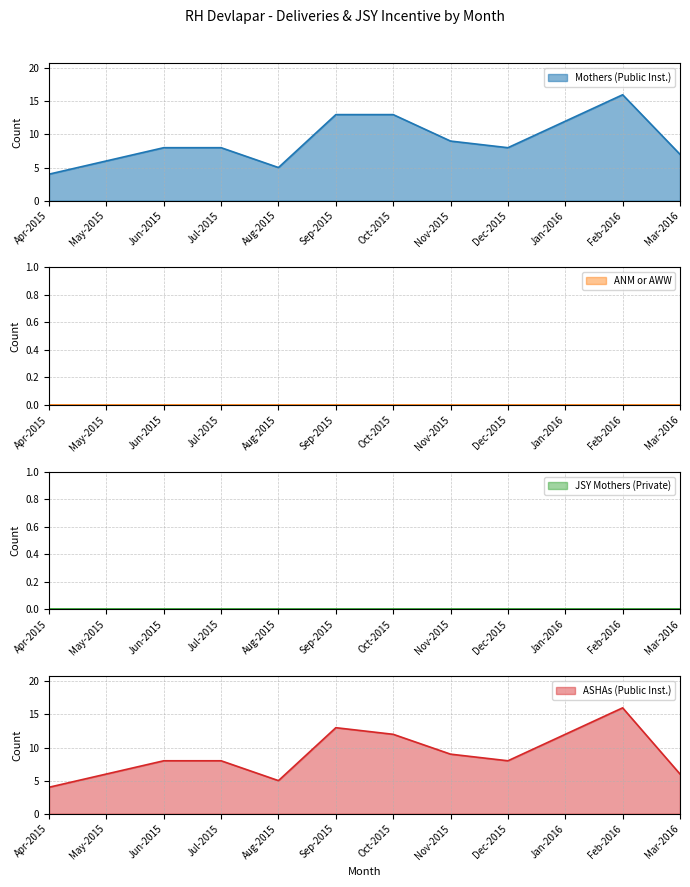

True or false: ASHAs (Public Inst.) has a value of 9 at Mar-2016.

False